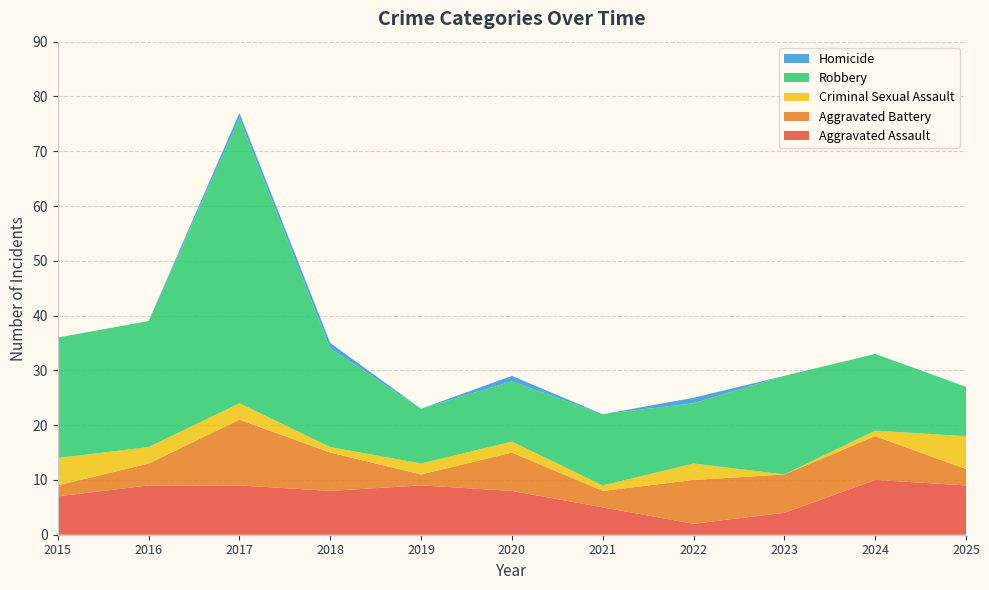

Reading left to right, extract all data points from this chart.

Aggravated Assault: 2015=7	2016=9	2017=9	2018=8	2019=9	2020=8	2021=5	2022=2	2023=4	2024=10	2025=9
Aggravated Battery: 2015=2	2016=4	2017=12	2018=7	2019=2	2020=7	2021=3	2022=8	2023=7	2024=8	2025=3
Criminal Sexual Assault: 2015=5	2016=3	2017=3	2018=1	2019=2	2020=2	2021=1	2022=3	2023=0	2024=1	2025=6
Robbery: 2015=22	2016=23	2017=52	2018=18	2019=10	2020=11	2021=13	2022=11	2023=18	2024=14	2025=9
Homicide: 2015=0	2016=0	2017=1	2018=1	2019=0	2020=1	2021=0	2022=1	2023=0	2024=0	2025=0